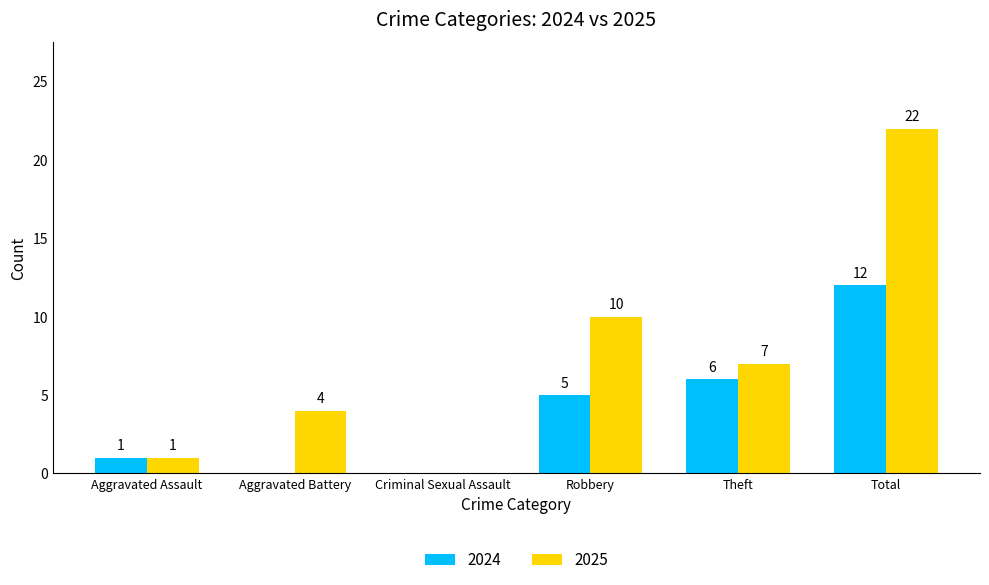

Reading left to right, what are all the values shown in this chart?

2024: Aggravated Assault=1	Aggravated Battery=0	Criminal Sexual Assault=0	Robbery=5	Theft=6	Total=12
2025: Aggravated Assault=1	Aggravated Battery=4	Criminal Sexual Assault=0	Robbery=10	Theft=7	Total=22